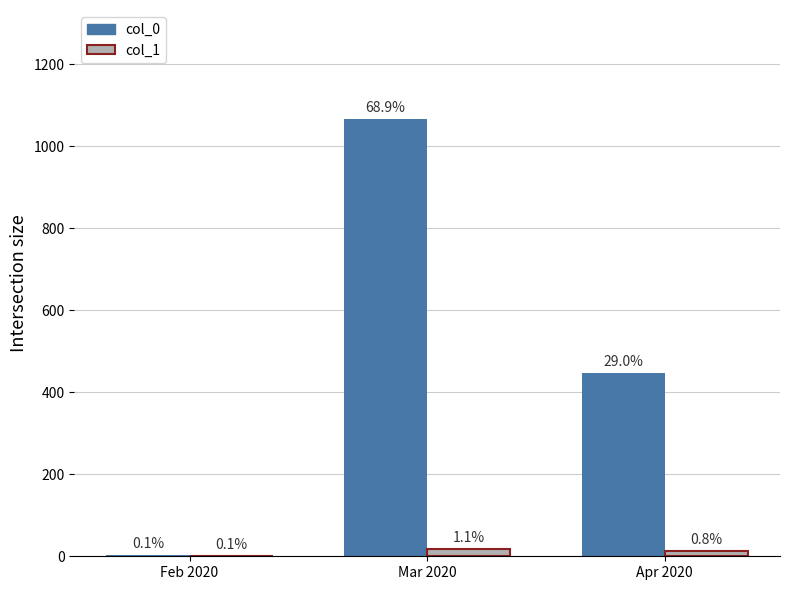

How many groups of bars are there?

3